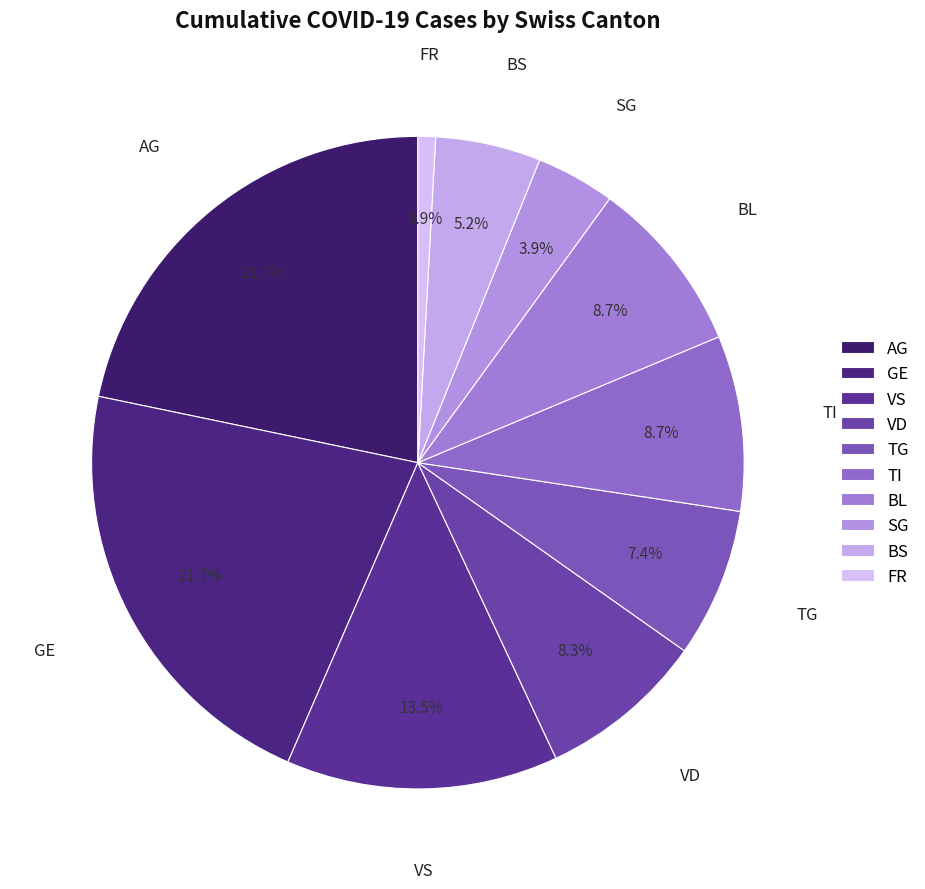

Does any single category account for the majority?

No